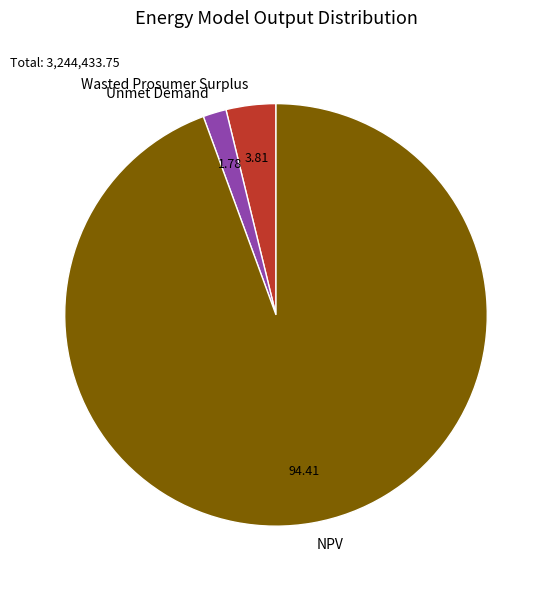

What is the largest slice in the pie chart?

NPV